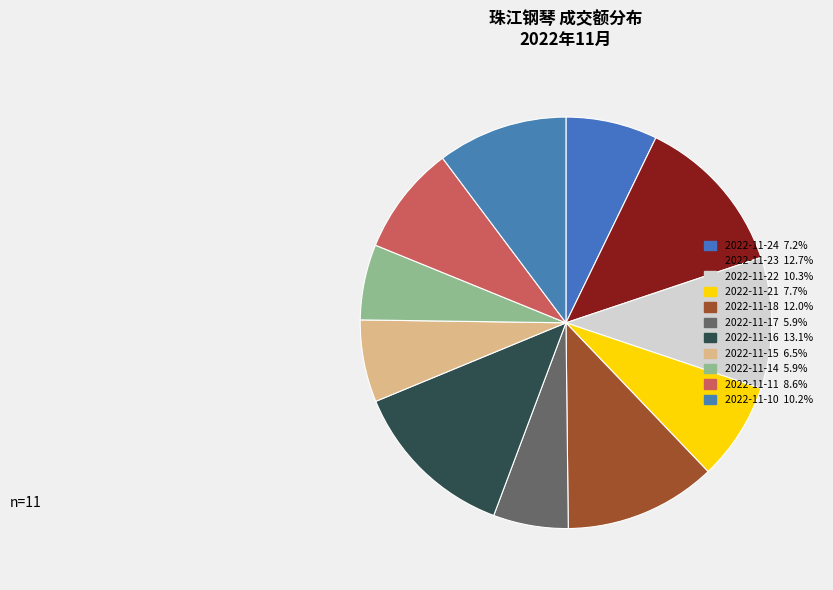

To the nearest percent, what percentage of the pie is 2022-11-10?

10%